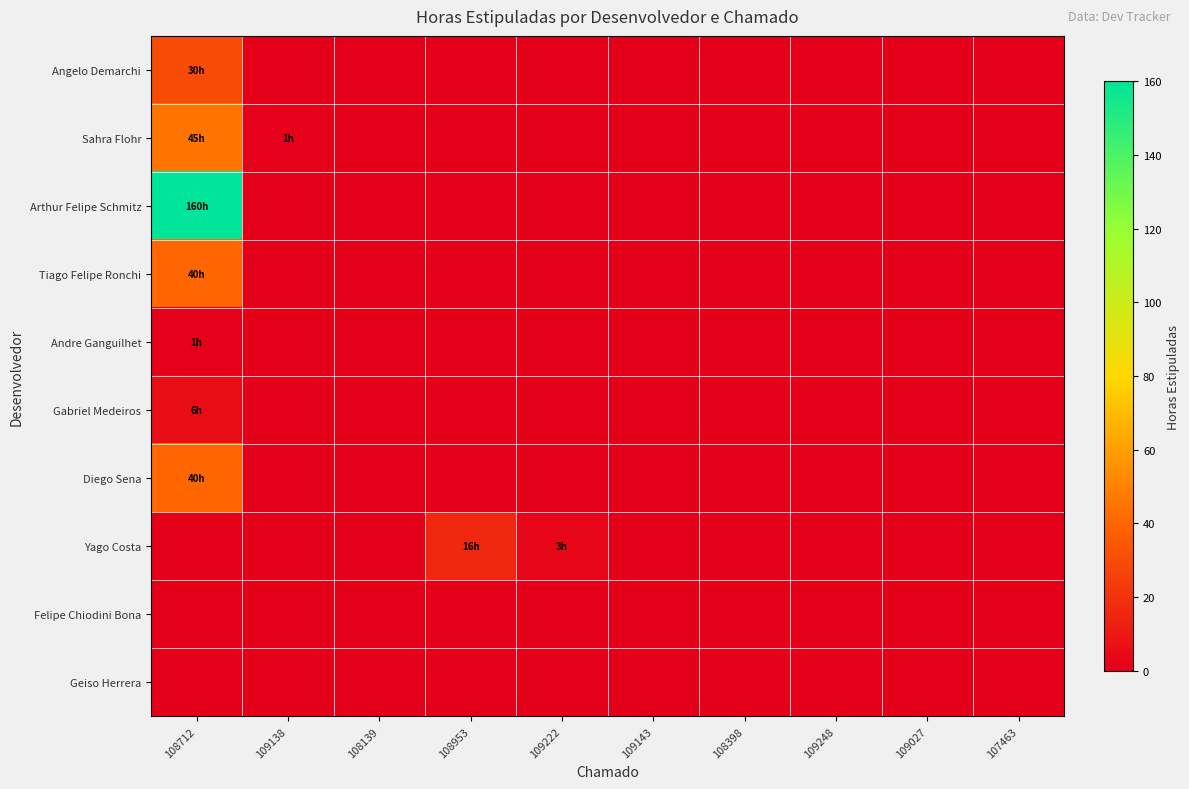

Reading left to right, extract all data points from this chart.

Angelo Demarchi: 108712=30	109138=0	108139=0	108953=0	109222=0	109143=0	108398=0	109248=0	109027=0	107463=0
Sahra Flohr: 108712=45	109138=1	108139=0	108953=0	109222=0	109143=0	108398=0	109248=0	109027=0	107463=0
Arthur Felipe Schmitz: 108712=160	109138=0	108139=0	108953=0	109222=0	109143=0	108398=0	109248=0	109027=0	107463=0
Tiago Felipe Ronchi: 108712=40	109138=0	108139=0	108953=0	109222=0	109143=0	108398=0	109248=0	109027=0	107463=0
Andre Ganguilhet: 108712=1	109138=0	108139=0	108953=0	109222=0	109143=0	108398=0	109248=0	109027=0	107463=0
Gabriel Medeiros: 108712=6	109138=0	108139=0	108953=0	109222=0	109143=0	108398=0	109248=0	109027=0	107463=0
Diego Sena: 108712=40	109138=0	108139=0	108953=0	109222=0	109143=0	108398=0	109248=0	109027=0	107463=0
Yago Costa: 108712=0	109138=0	108139=0	108953=16	109222=3	109143=0	108398=0	109248=0	109027=0	107463=0
Felipe Chiodini Bona: 108712=0	109138=0	108139=0	108953=0	109222=0	109143=0	108398=0	109248=0	109027=0	107463=0
Geiso Herrera: 108712=0	109138=0	108139=0	108953=0	109222=0	109143=0	108398=0	109248=0	109027=0	107463=0